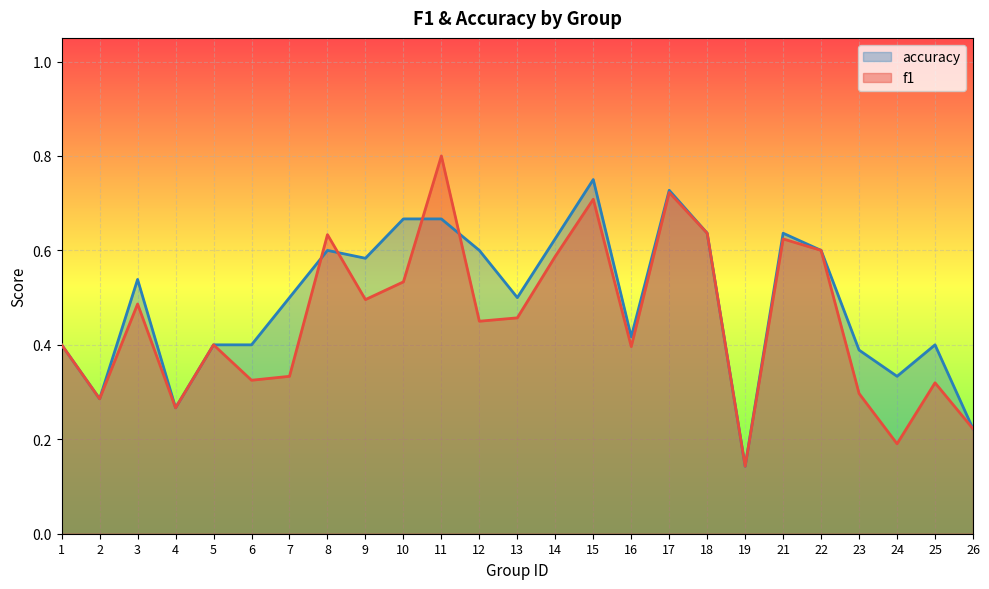

What is the highest value of the f1 series?

0.8